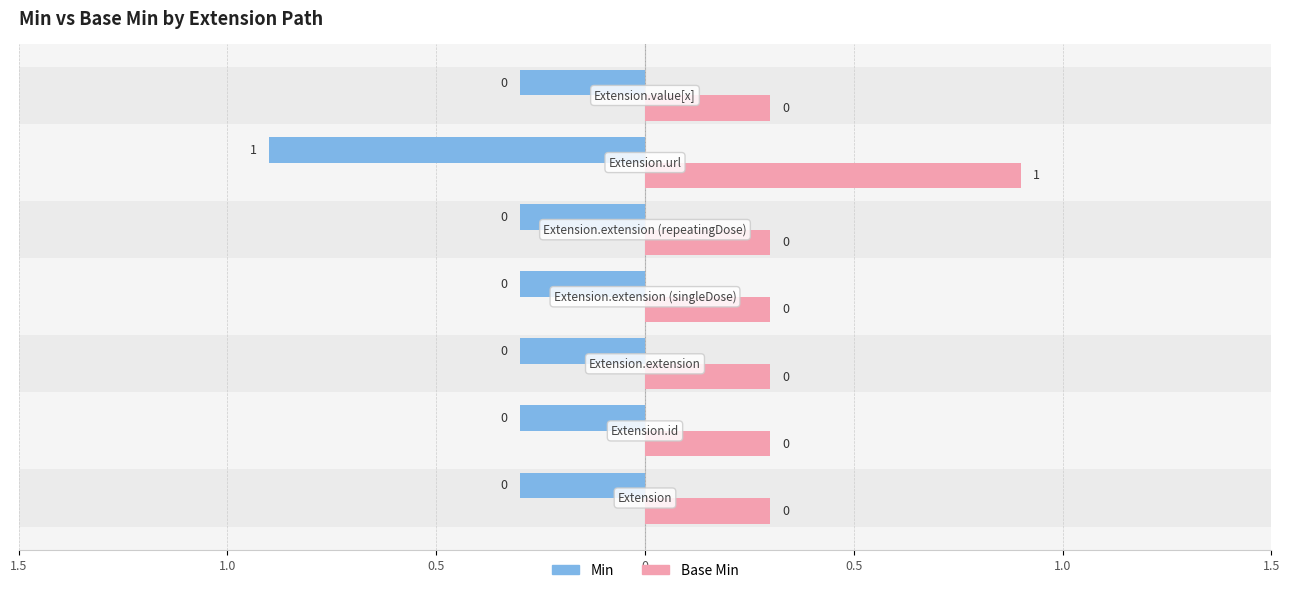

What is the maximum value shown in the chart?

1